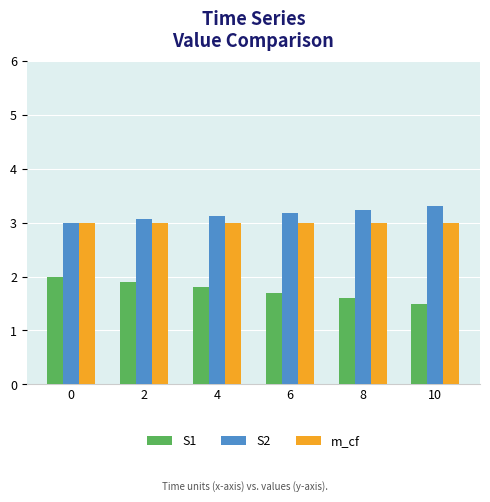

Is it true that S2 equals 3.2 at 8?

True